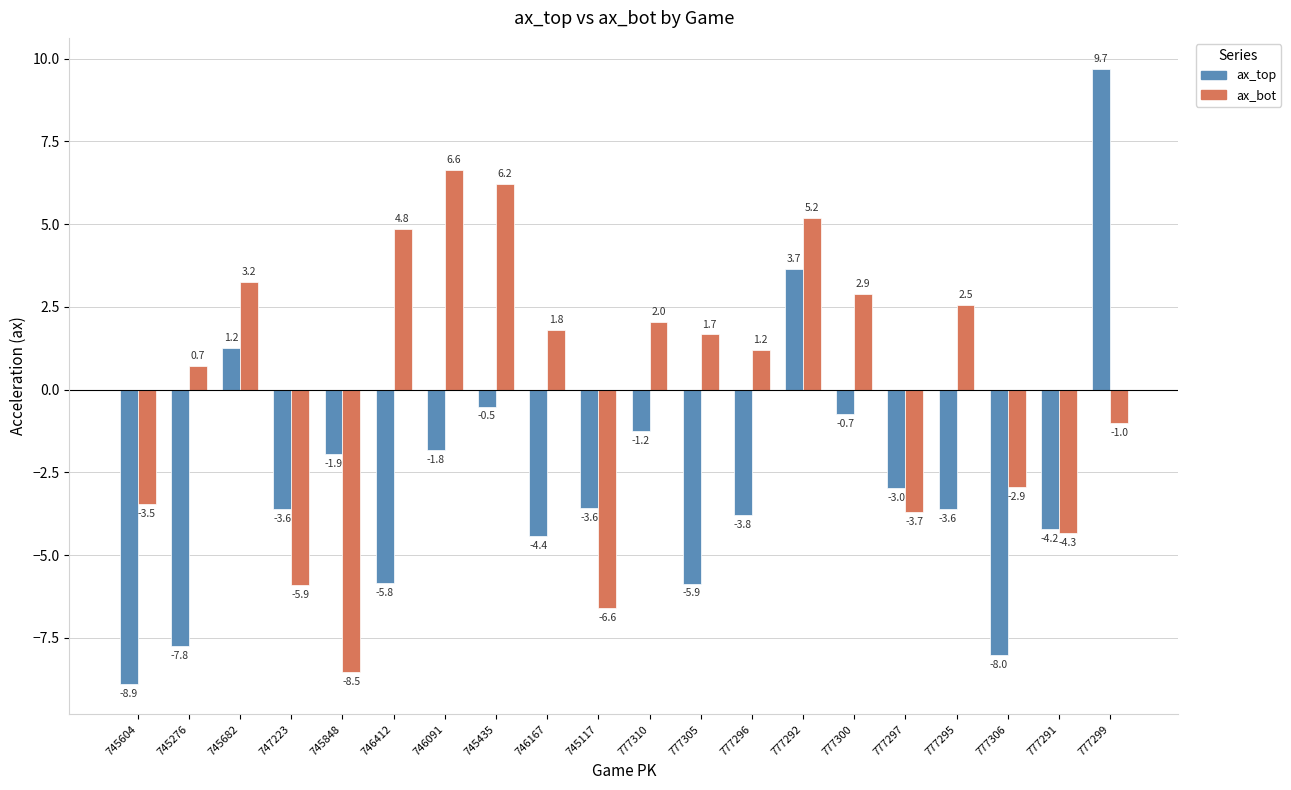

What is the minimum value for ax_top?

-8.9